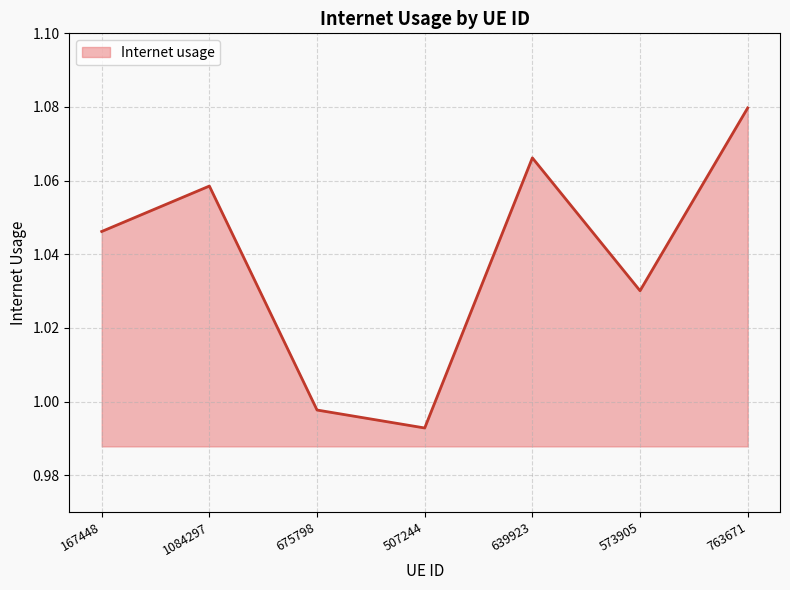

Where is the first local minimum?

507244